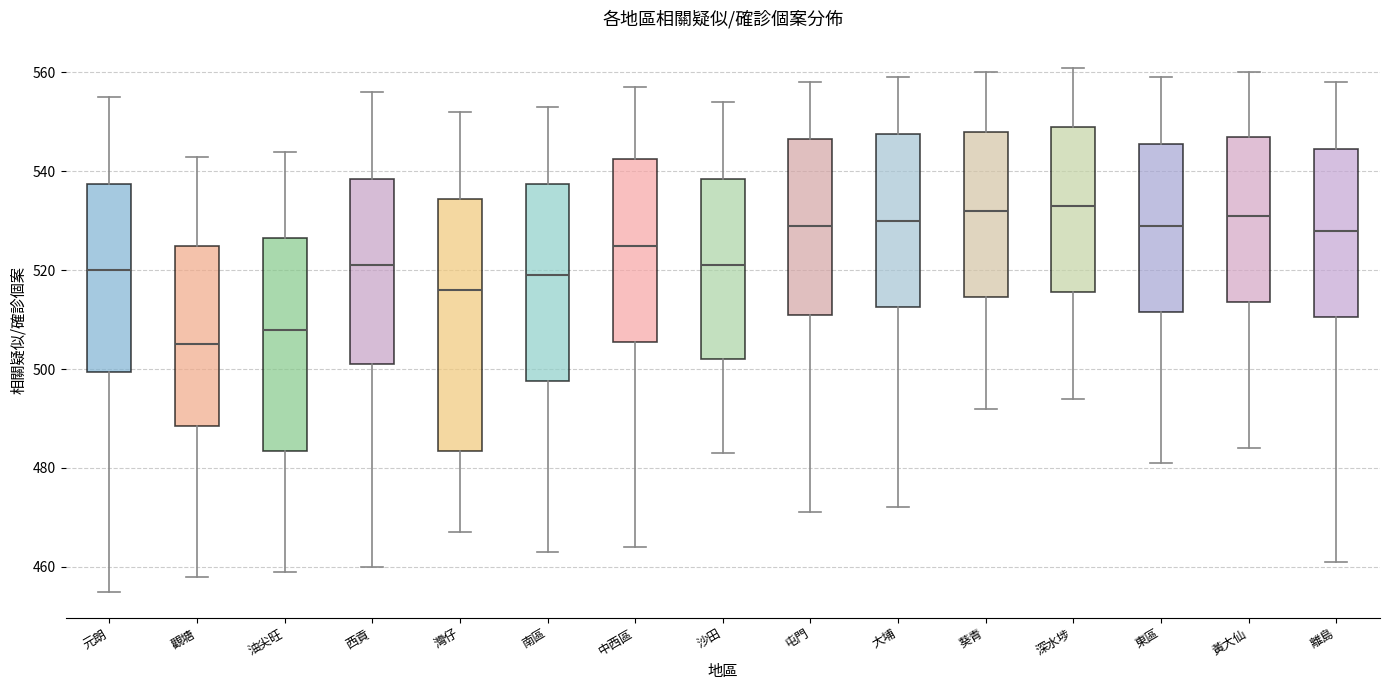

Where does the median line of the box for 沙田 sit on the y-axis? The values are not printed on the chart, so give them approximately, as read against the axis.

522